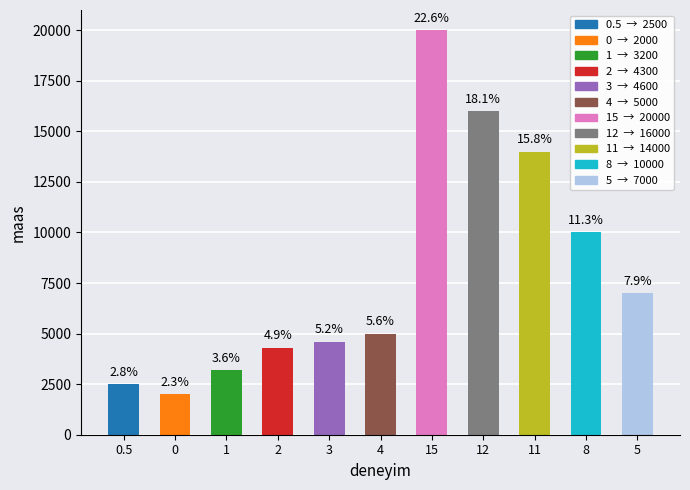

What is the difference between the second highest and second lowest values?

13500